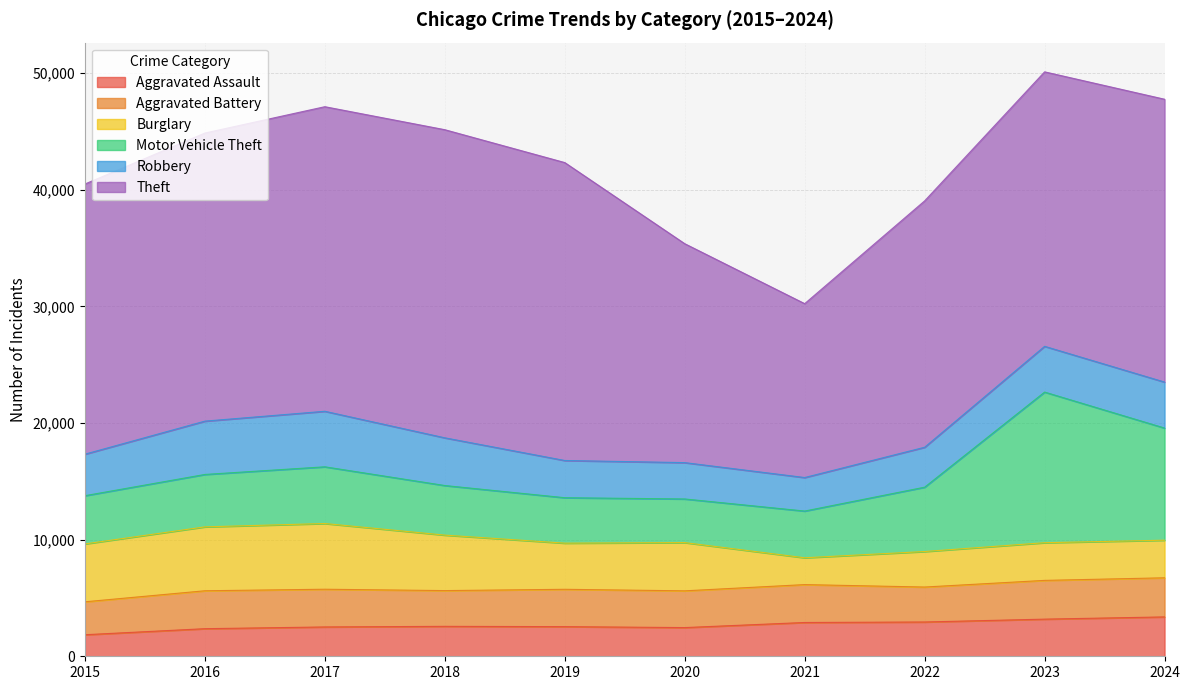

Does the chart display data point markers on the line(s)?

No